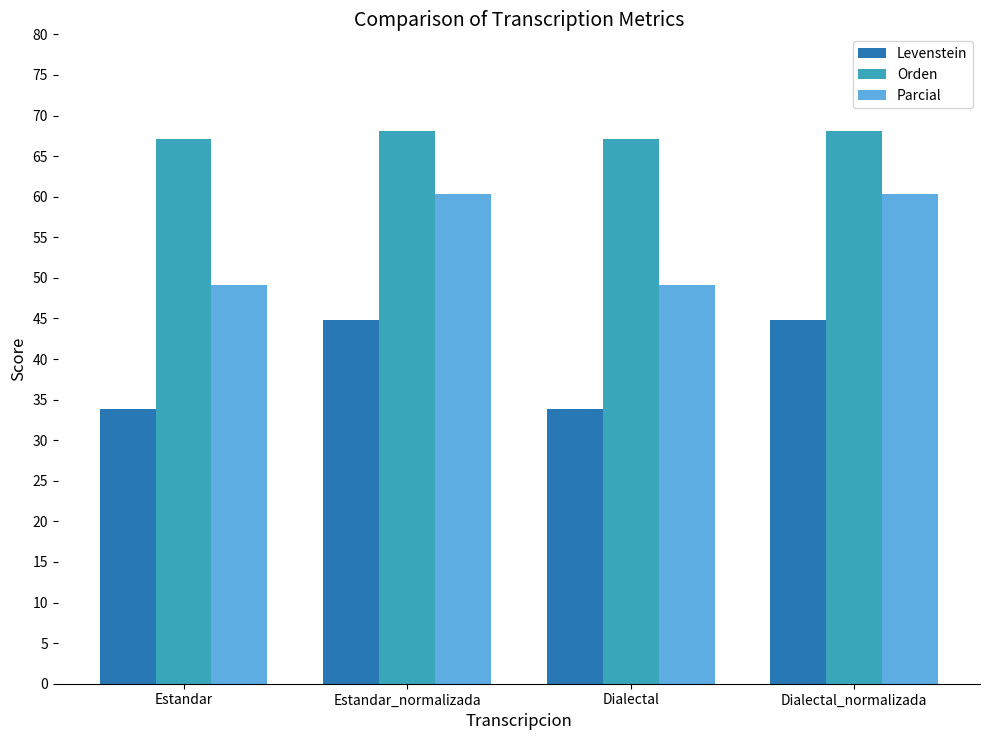

What is the total value across all series at Dialectal?

150.1